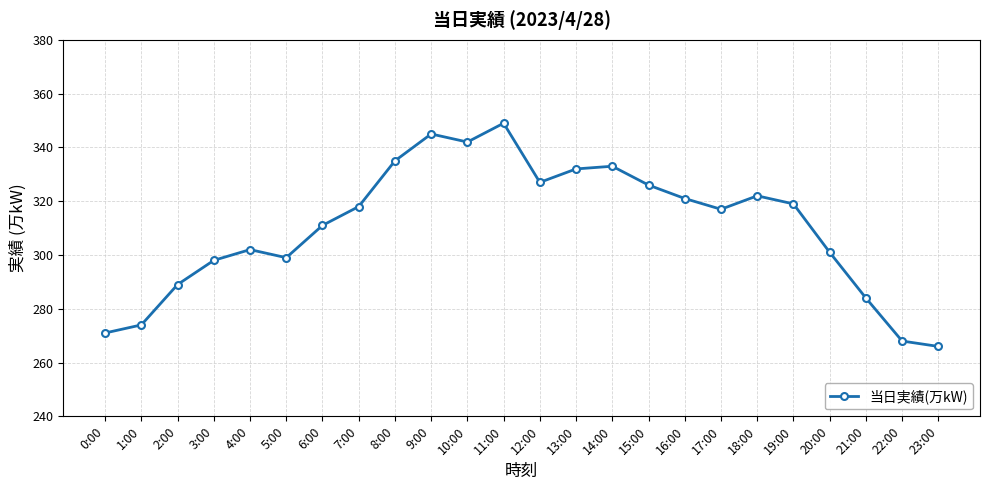

What value does the data have at 21:00?

284